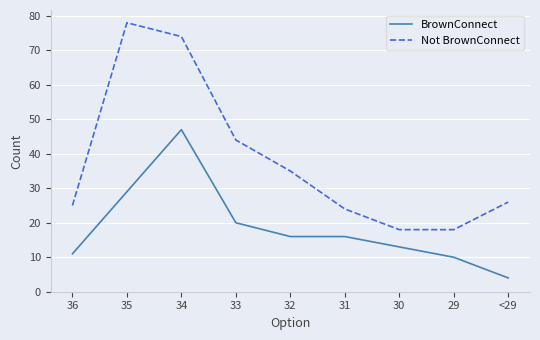

Reading right to left, extract all data points from this chart.

BrownConnect: 4	10	13	16	16	20	47	29	11
Not BrownConnect: 26	18	18	24	35	44	74	78	25